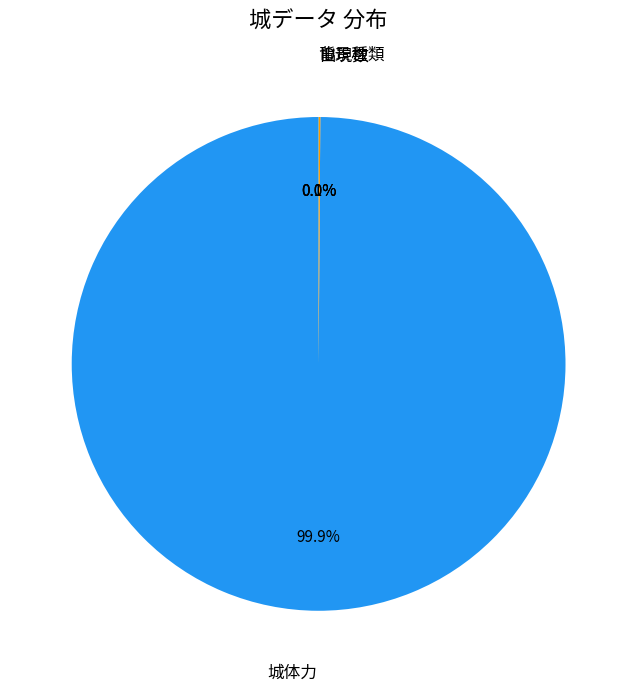

Is there a majority slice in this chart?

Yes